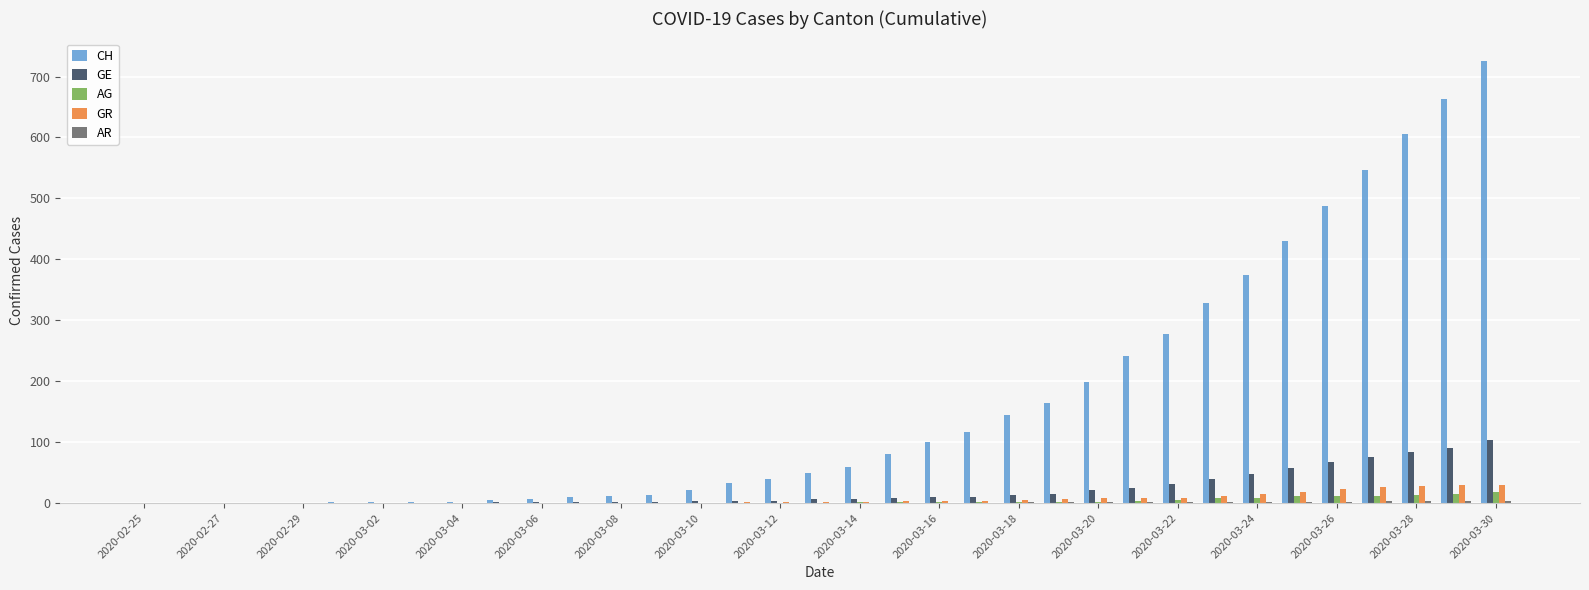

What is the maximum value for CH?

726